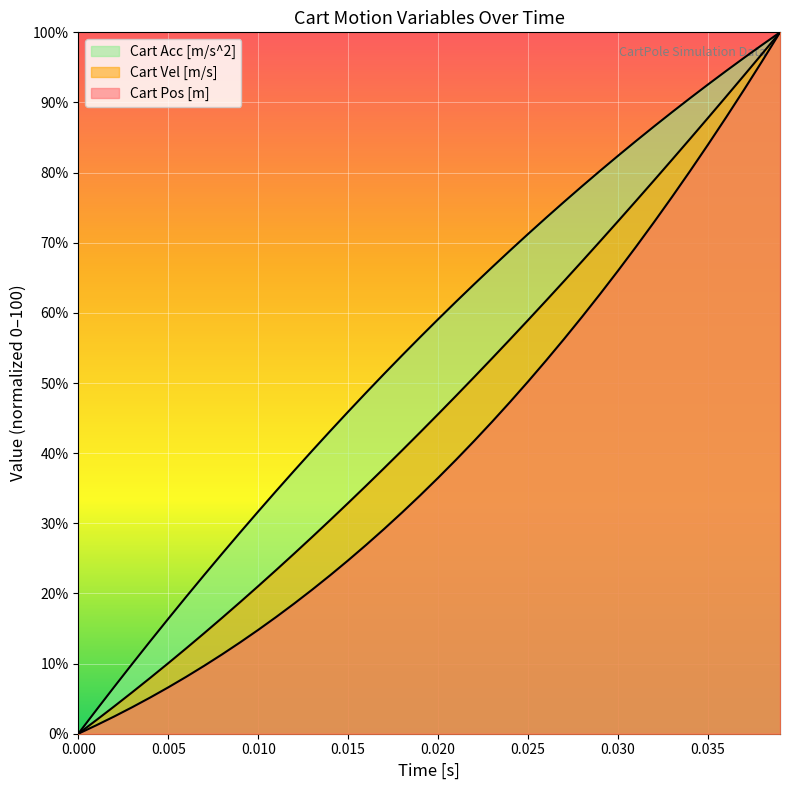

What is the value of the Cart Vel [m/s] point at the 37th from the left?

90.8